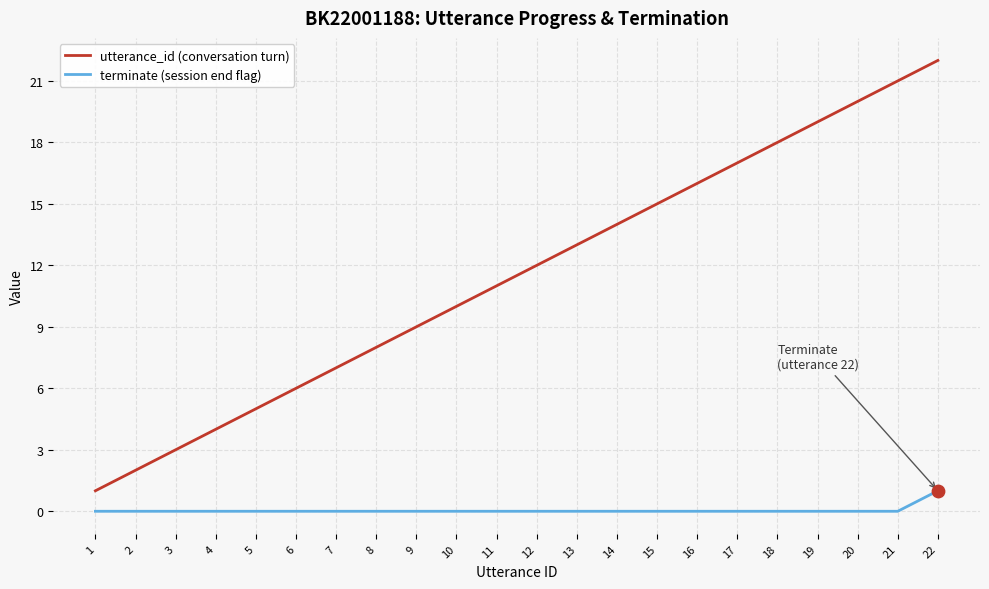

Which series has the widest spread of values?

utterance_id (conversation turn)